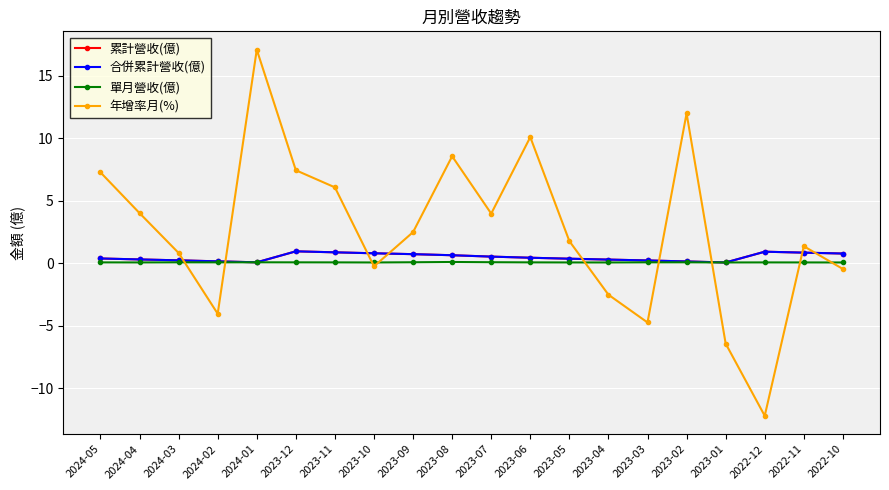

Does the chart have visible grid lines?

Yes